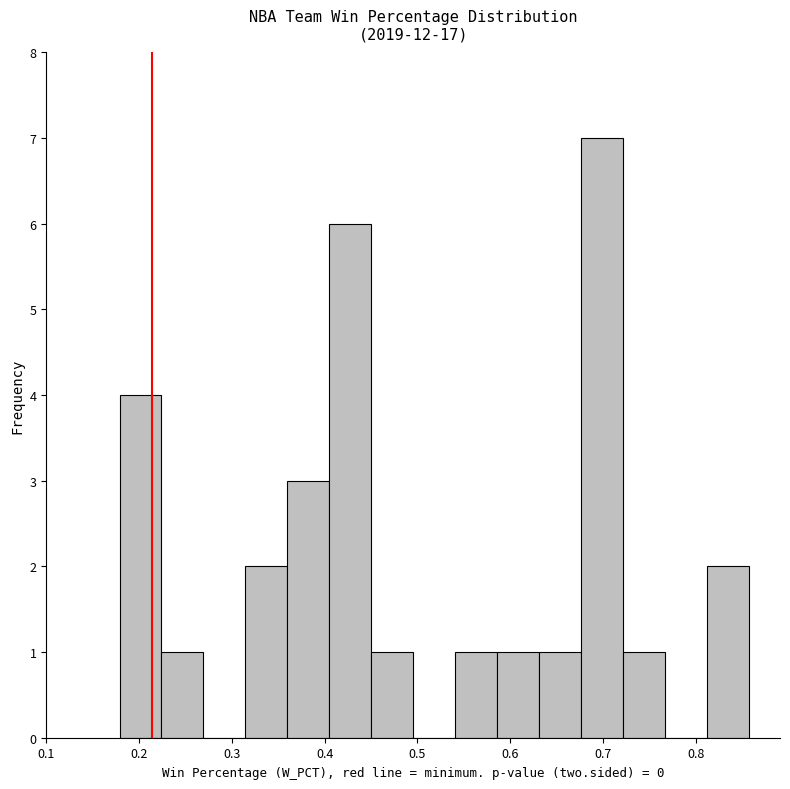

Reading left to right, transcribe this chart: for each bar, give the range it covers on the x-axis and its height. Neither the bar edges nor the heights are printed on the chart, so give them approximately, as read against the axes.

0.18 to 0.22: 4
0.22 to 0.27: 1
0.27 to 0.31: 0
0.31 to 0.36: 2
0.36 to 0.41: 3
0.41 to 0.45: 6
0.45 to 0.50: 1
0.50 to 0.54: 0
0.54 to 0.59: 1
0.59 to 0.63: 1
0.63 to 0.68: 1
0.68 to 0.72: 7
0.72 to 0.77: 1
0.77 to 0.81: 0
0.81 to 0.86: 2